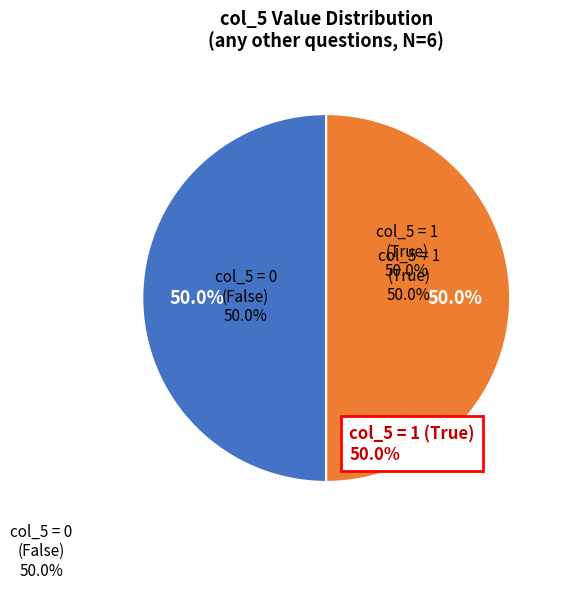

Does i have a good start on represent more than half of the total?

No